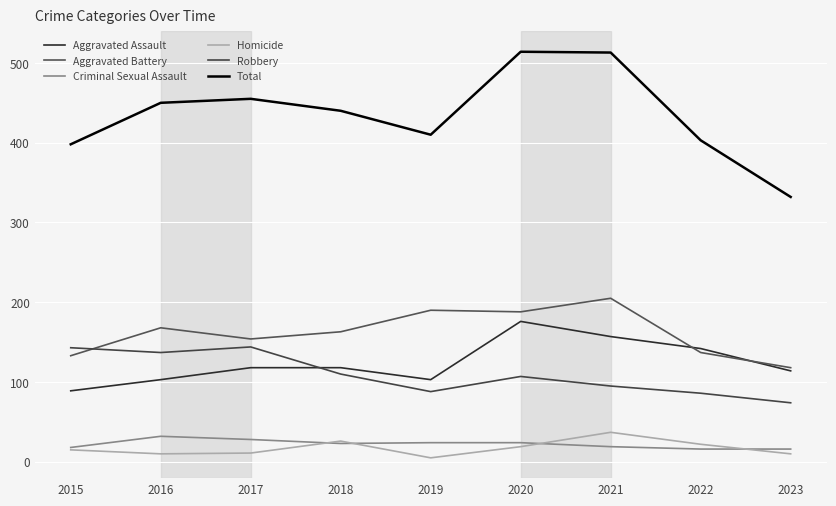

At which category does Aggravated Assault reach its first local peak?

2020